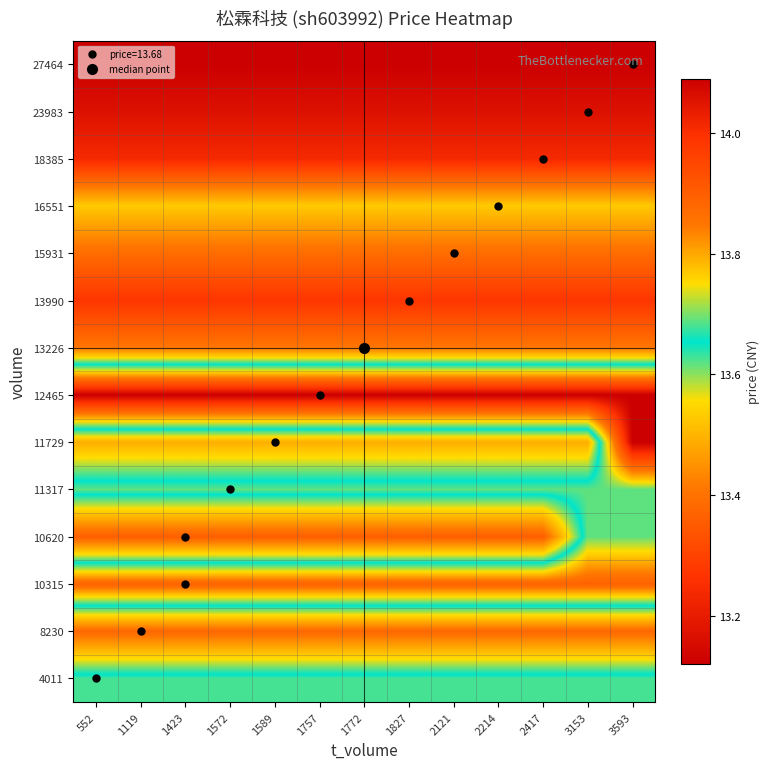

What is the spread (max minus min) of values at 3153?

1.0